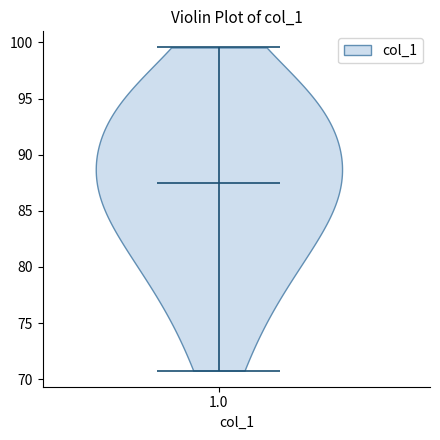

Where does the median line of the violin at x = 1.0 sit on the y-axis? The values are not printed on the chart, so give them approximately, as read against the axis.

87.5